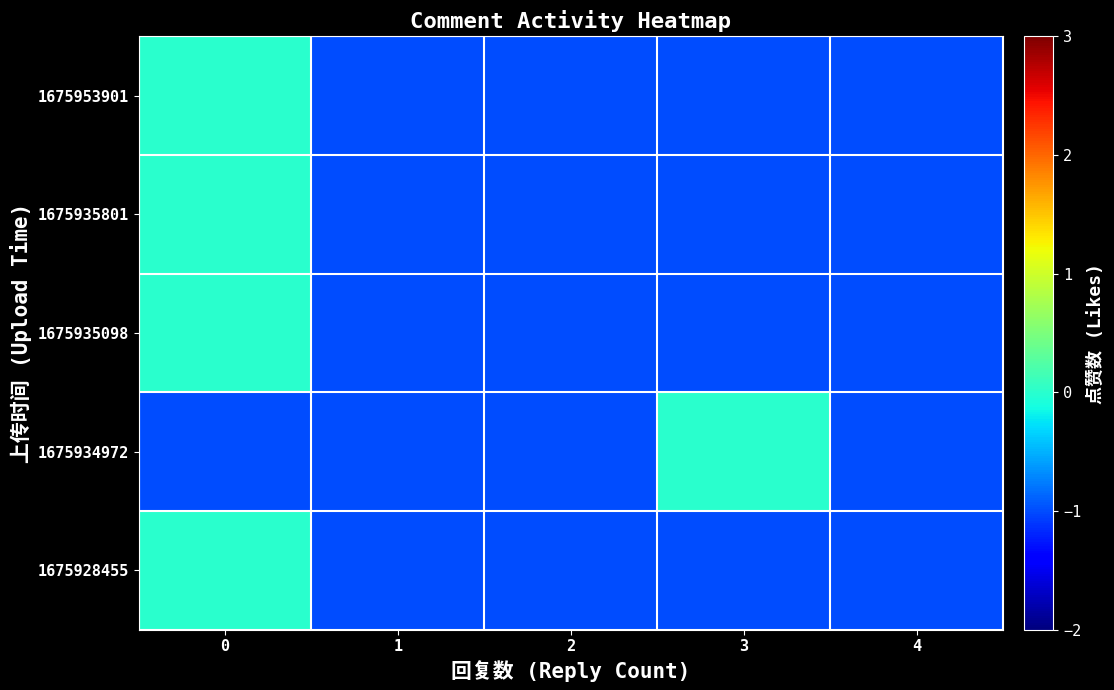

How many data points does each series have?

5